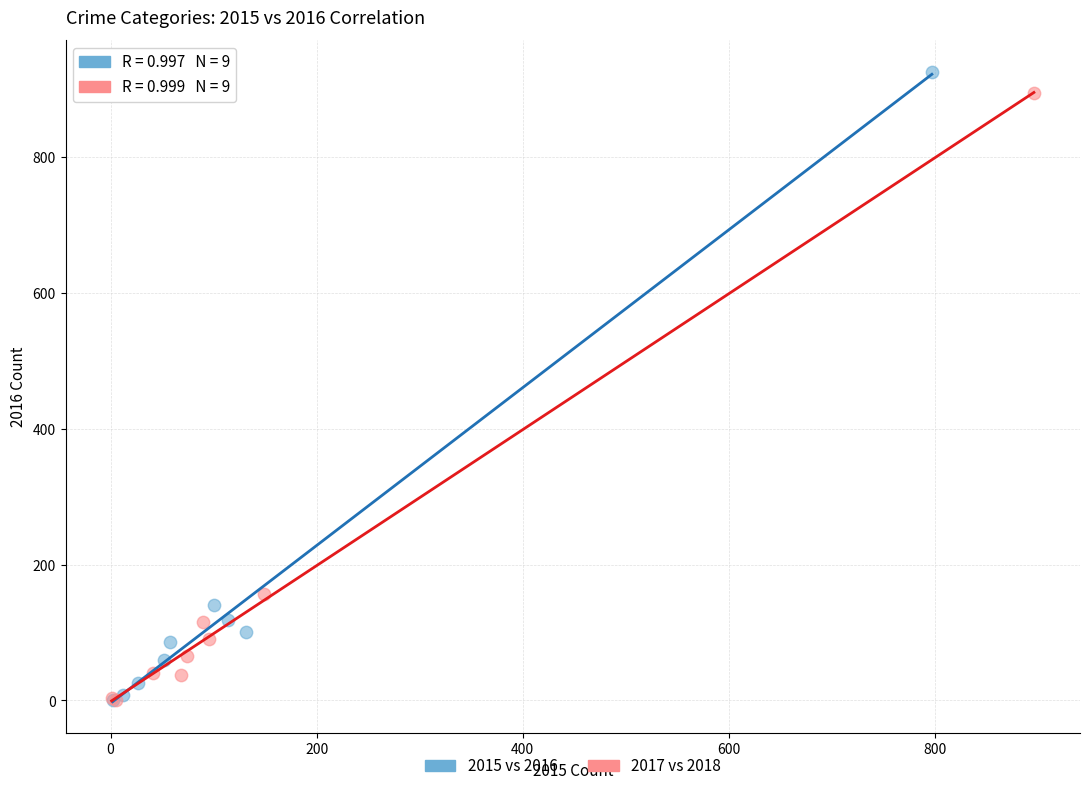

What are all the series names shown in the legend?

2015 vs 2016, 2017 vs 2018